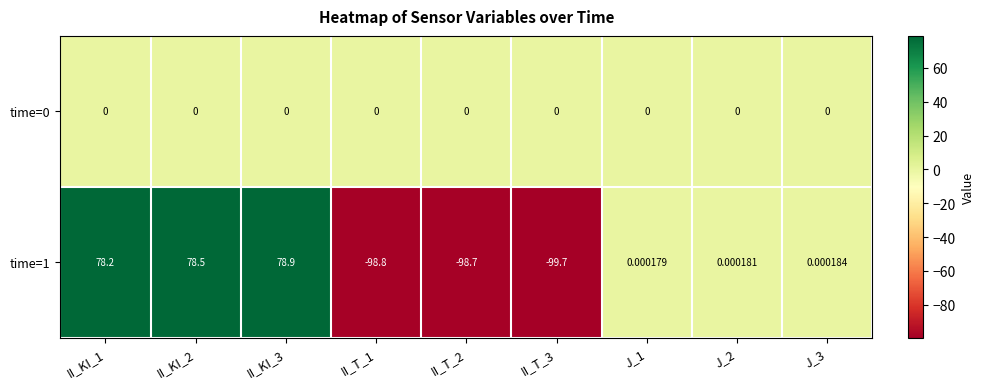

Is the value of time=0 at II_T_3 greater than the value of time=1 at J_1?

No